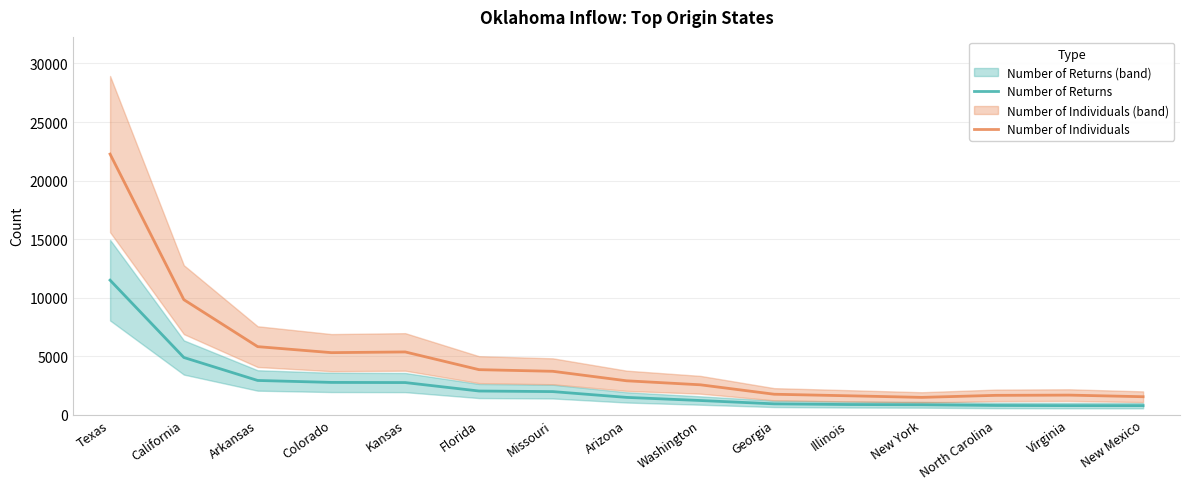

Which series has the largest total across all categories?

Number of Individuals